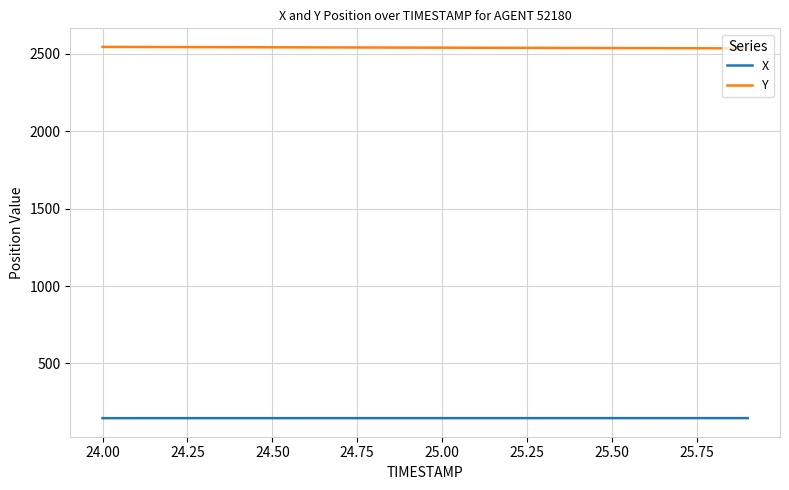

Rank the series by their average value, from lowest to highest.

X, Y